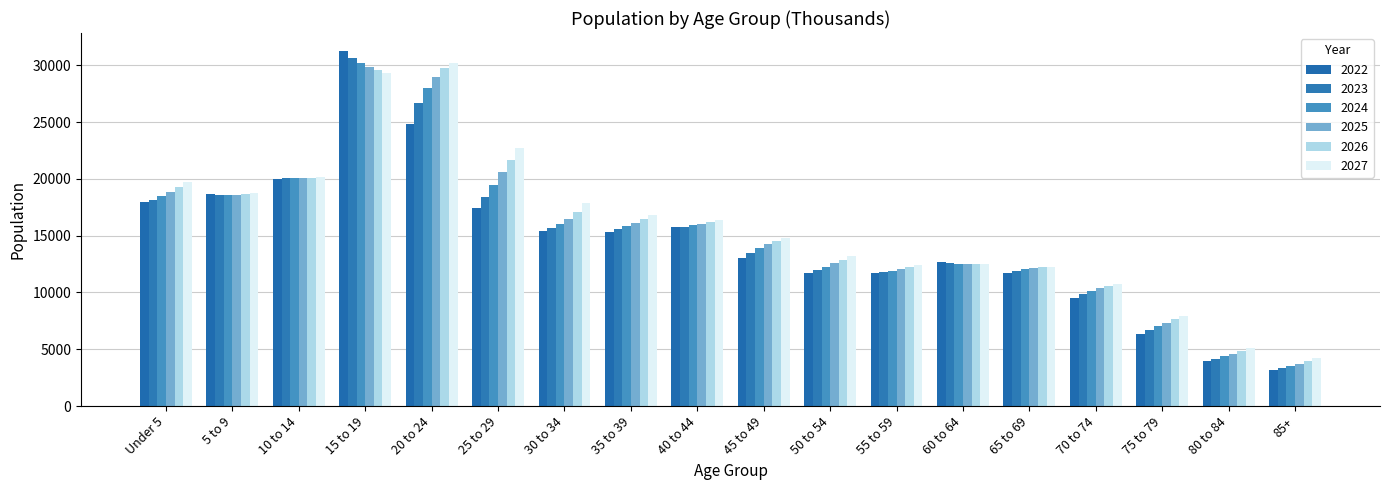

At which label is 2027 closest to 17217?

35 to 39